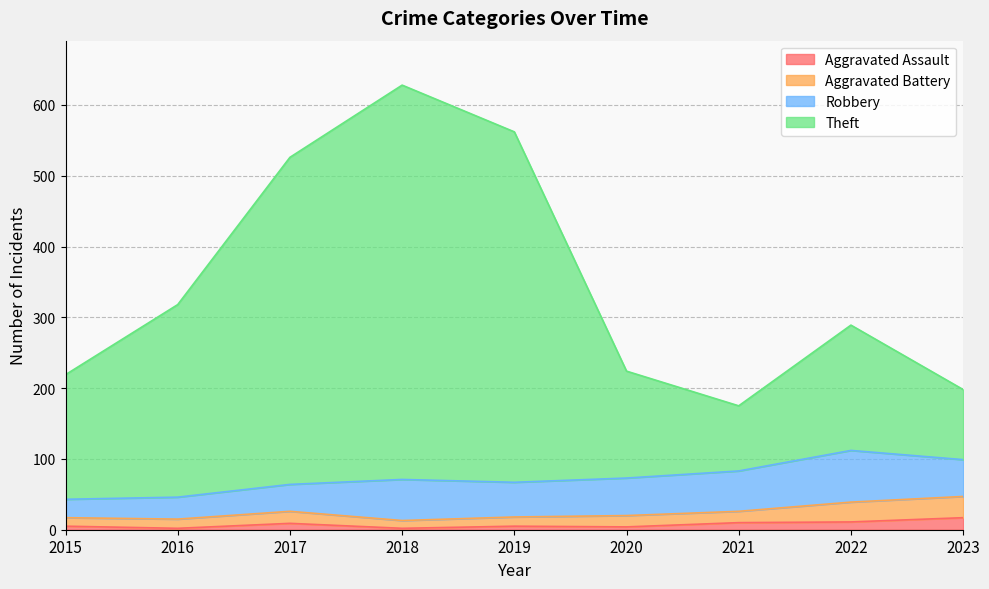

At which category is the sum across all series the highest?

2018